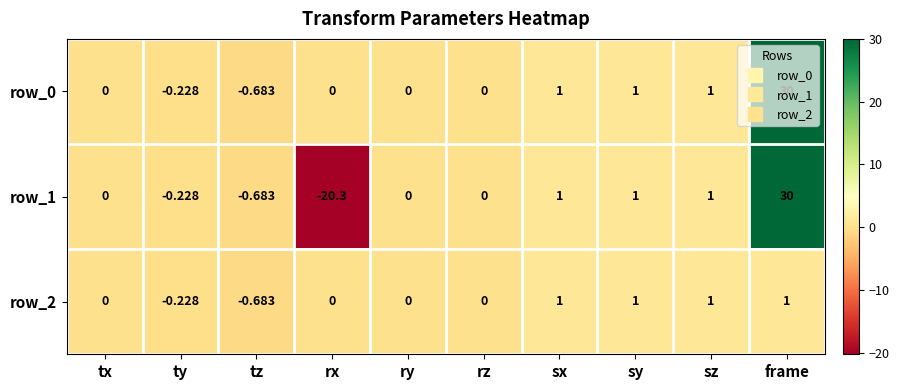

Is the value of row_2 at sz greater than the value of row_0 at ty?

Yes